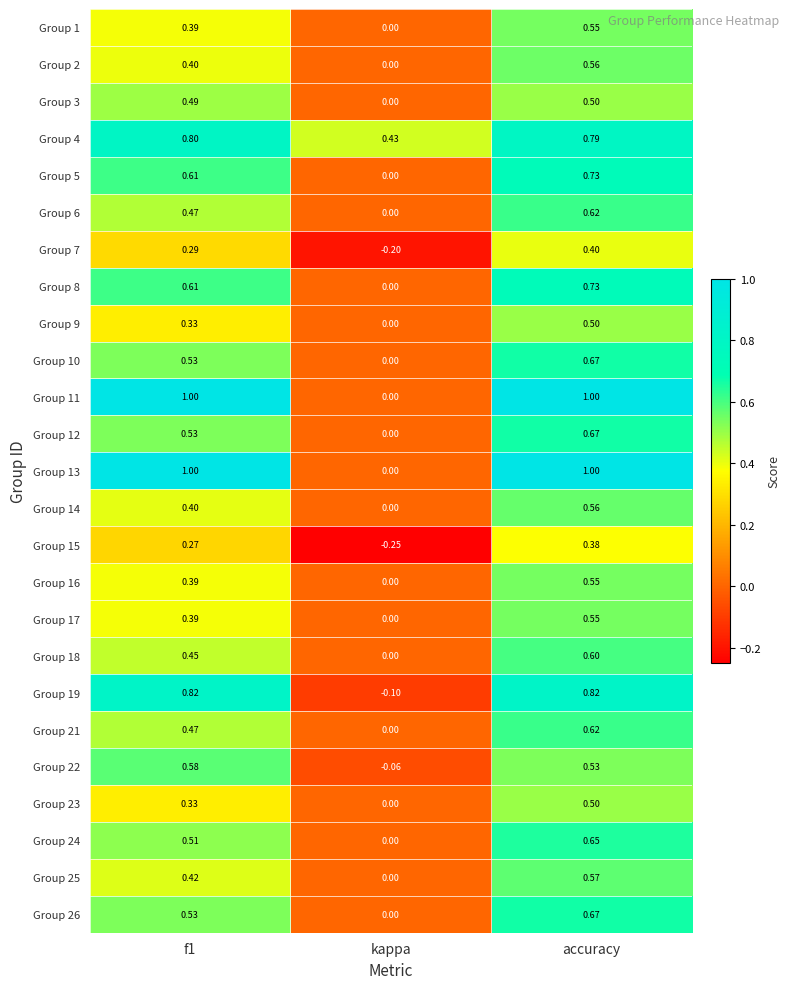

Which category has the lowest value in the Group 5 series?

kappa